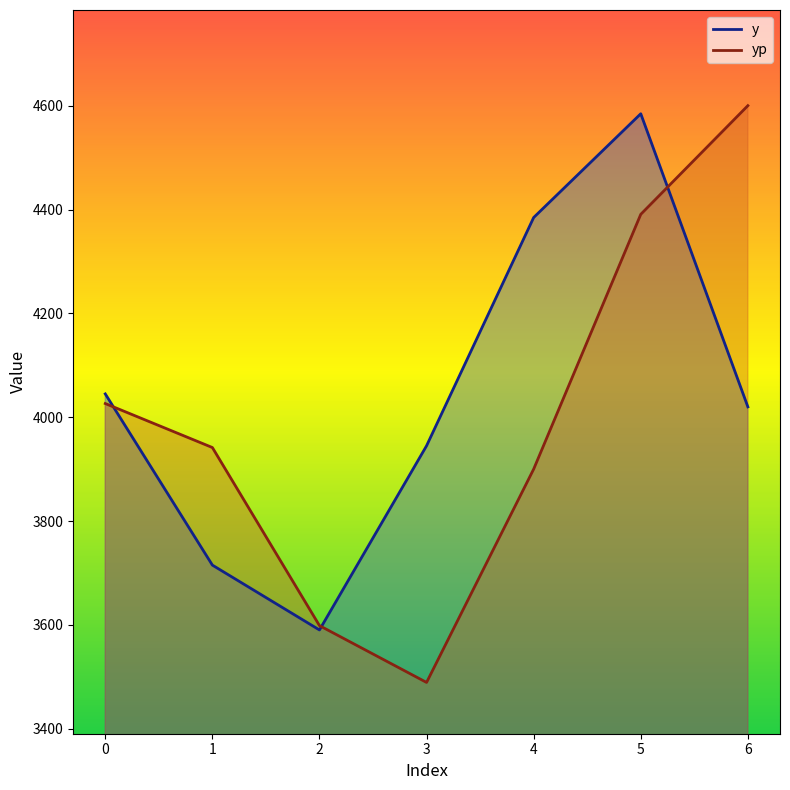

What is the maximum value shown in the chart?

4600.6